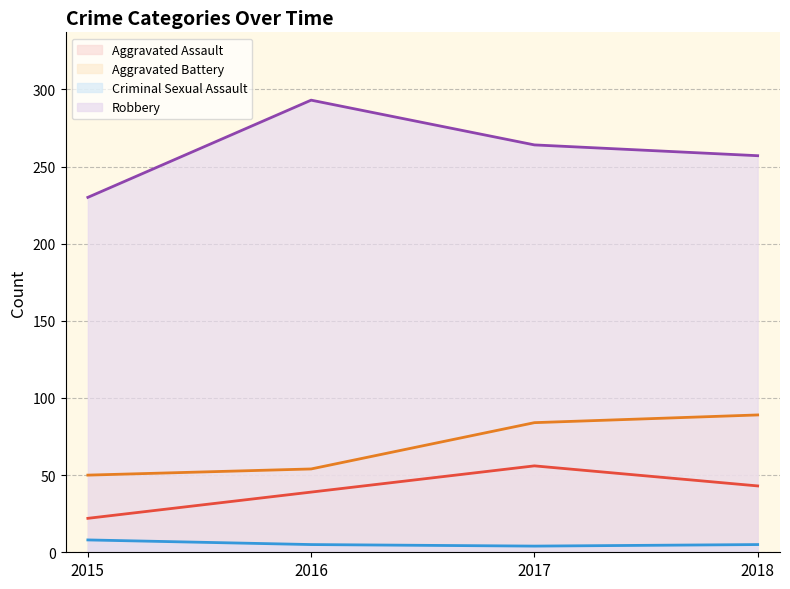

How many data points does each series have?

4